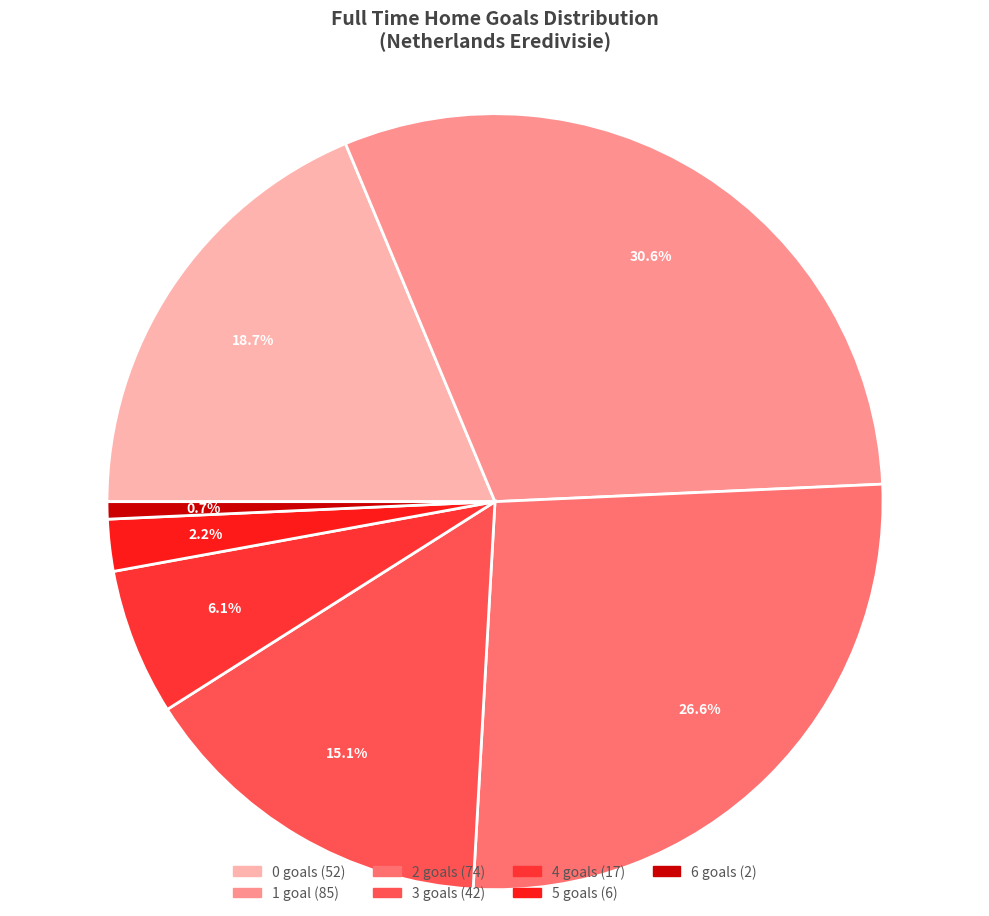

Does any single category account for the majority?

No